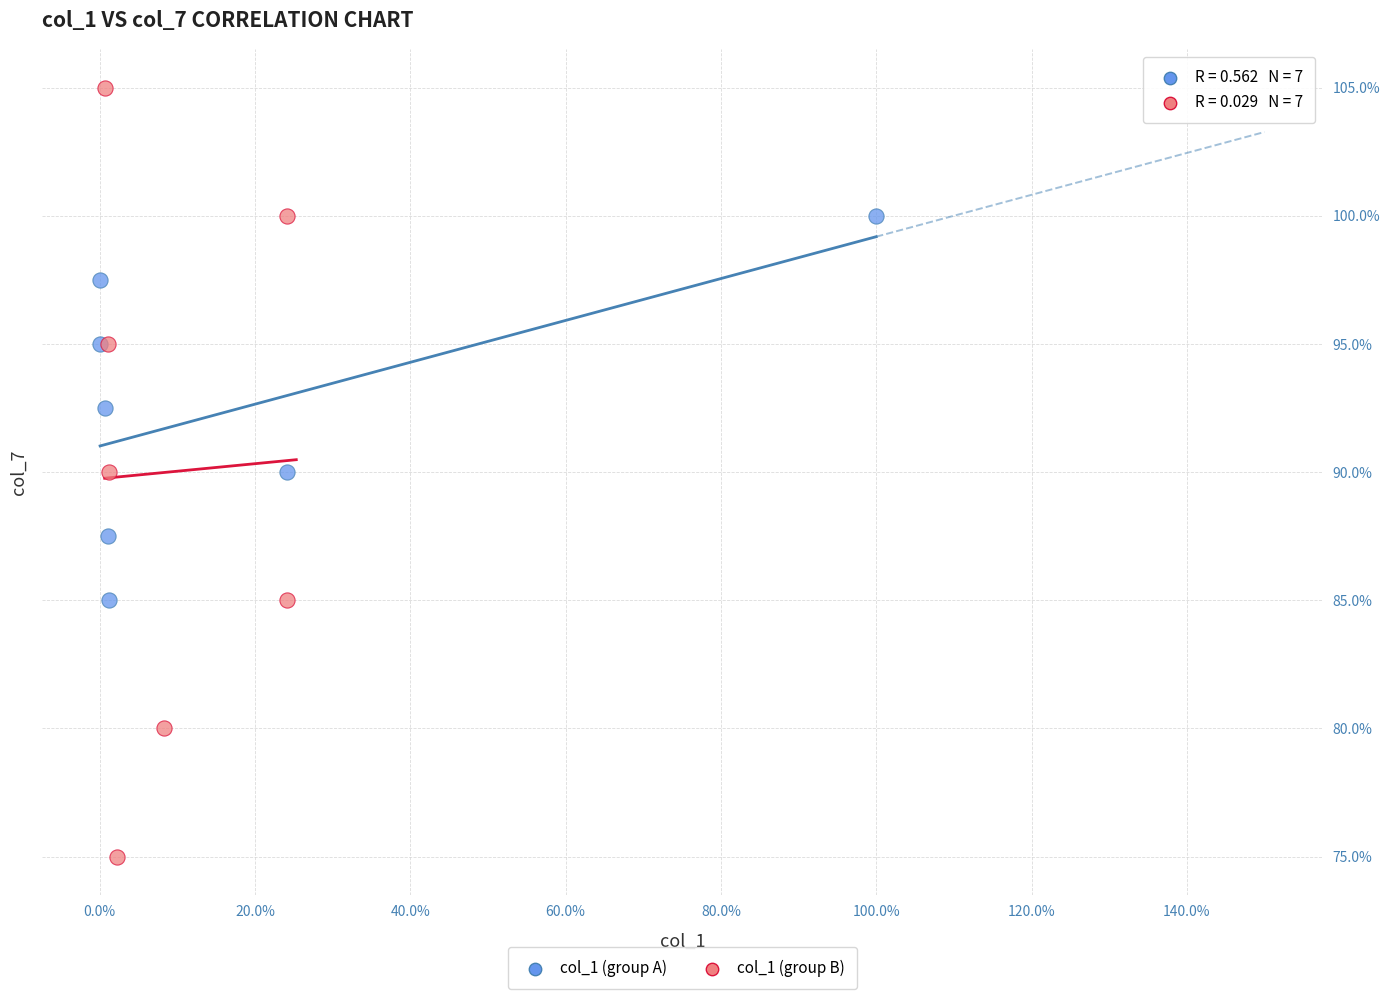

What are all the series names shown in the legend?

col_1 (group A), col_1 (group B)